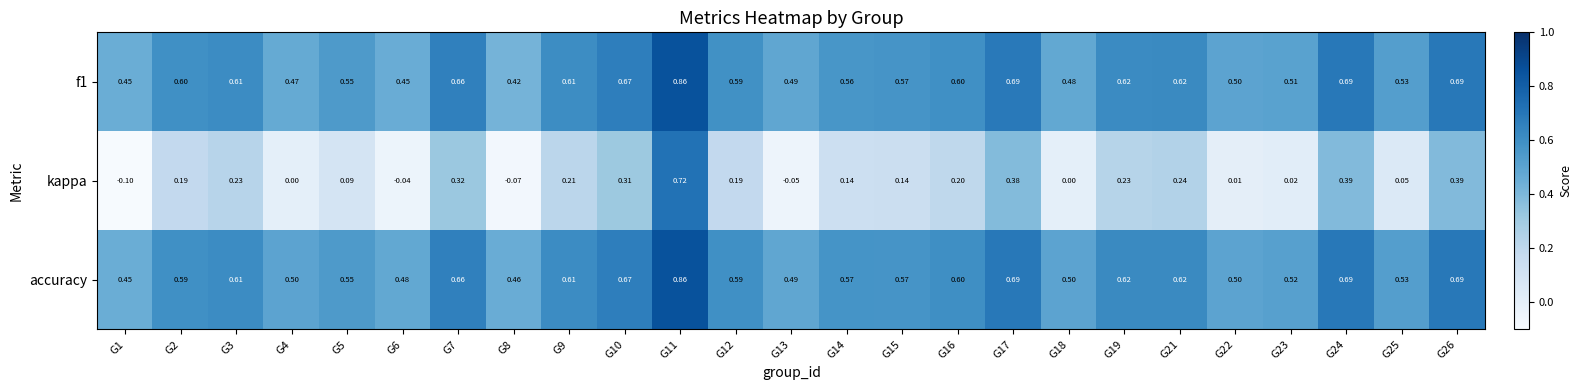

Which series has the largest range (max minus min)?

kappa